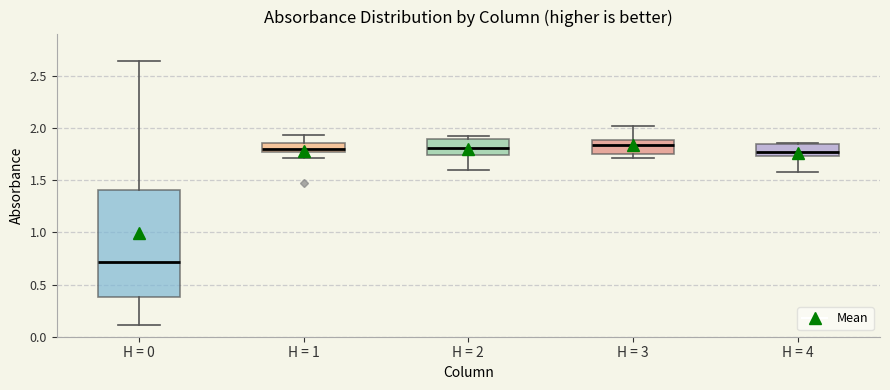

Comparing the boxes themselves (not the whiskers), which one is the tallest?

H = 0